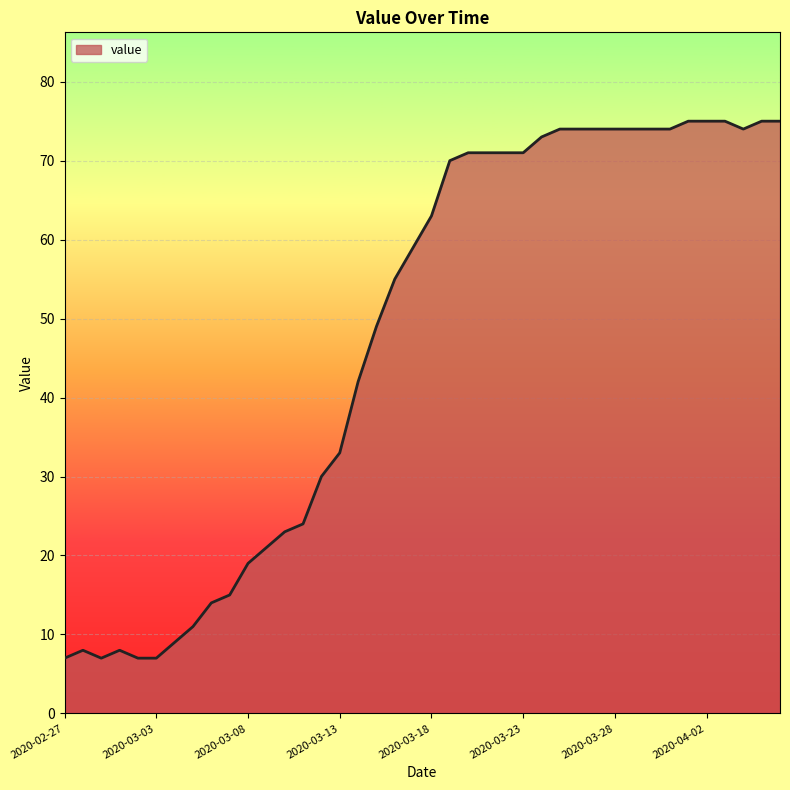

What is the difference between the maximum and minimum values?

68